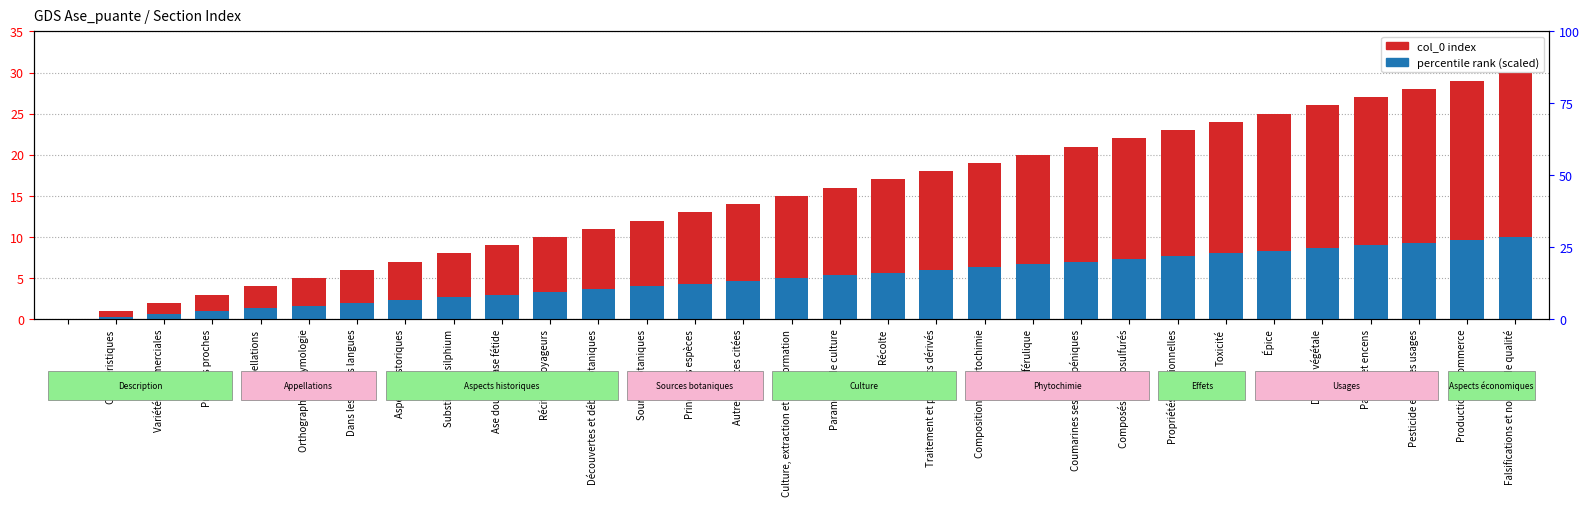

What is the difference between the second highest and second lowest values in the percentile rank (scaled) series?

9.3